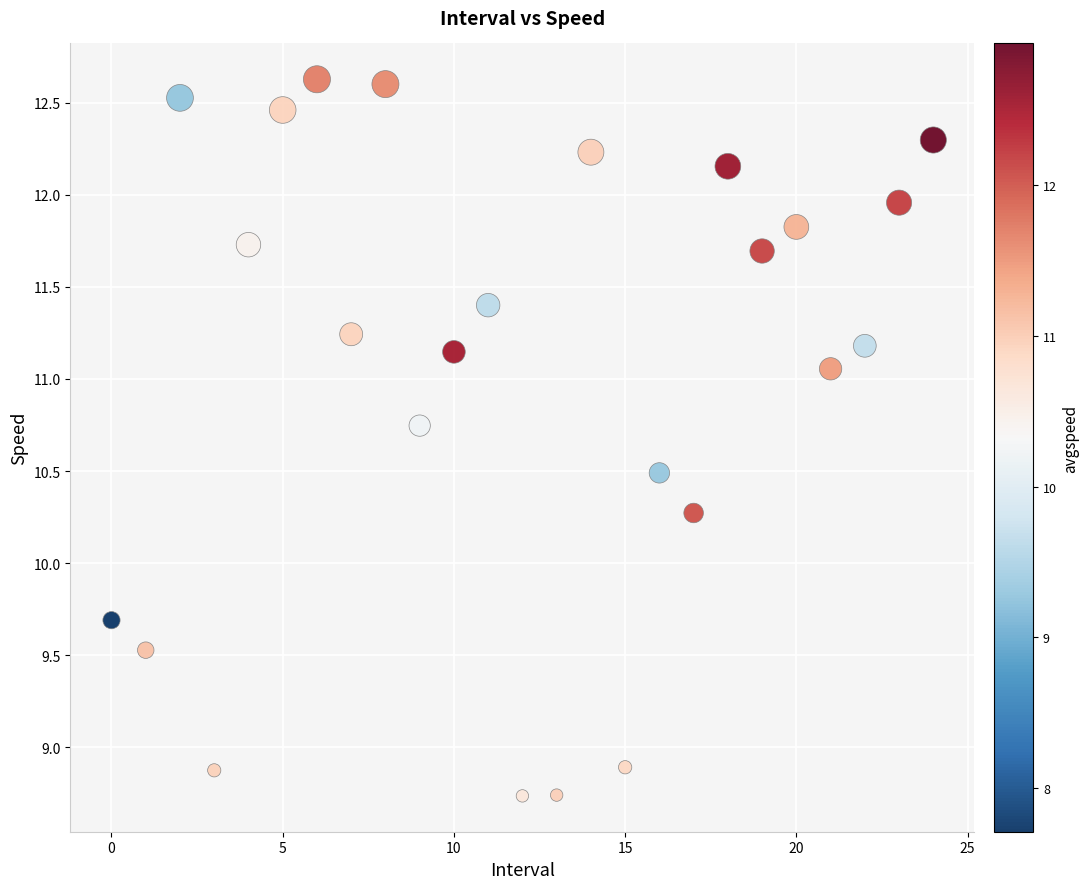

What is the range of Y values (max minus min)?

3.9